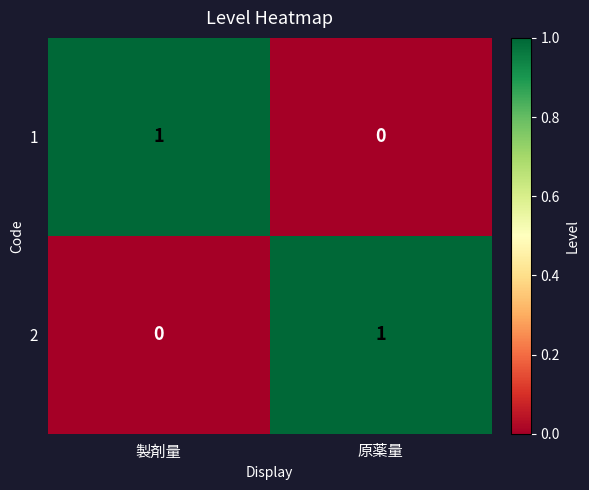

At 製剤量, list the series in order from smallest to largest.

2, 1